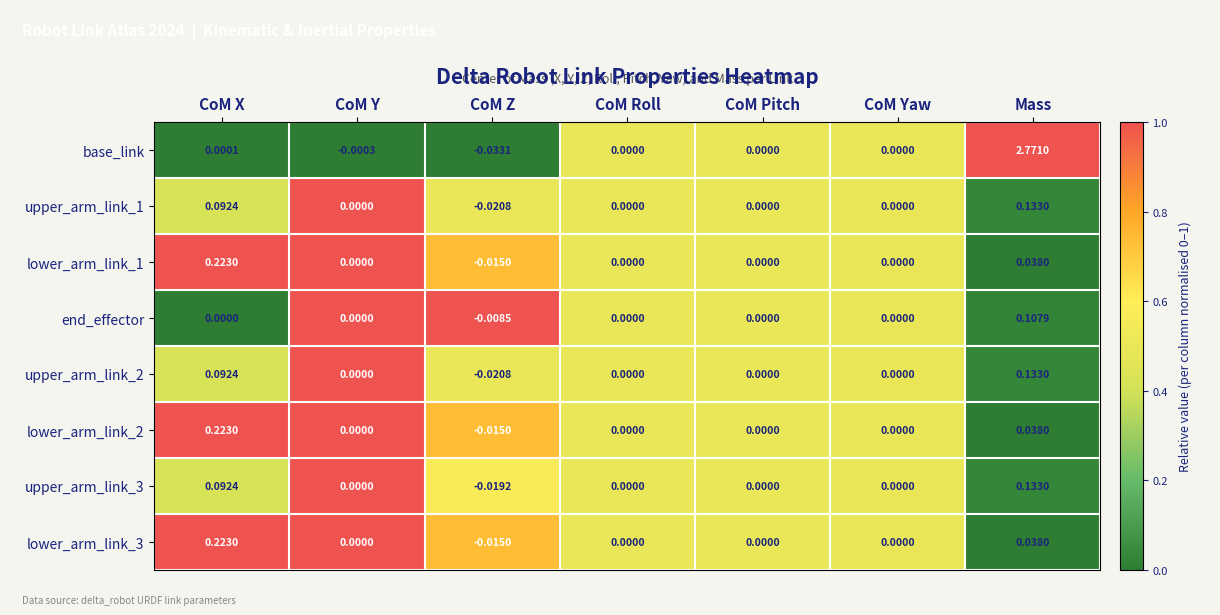

Which series has the widest spread of values?

base_link